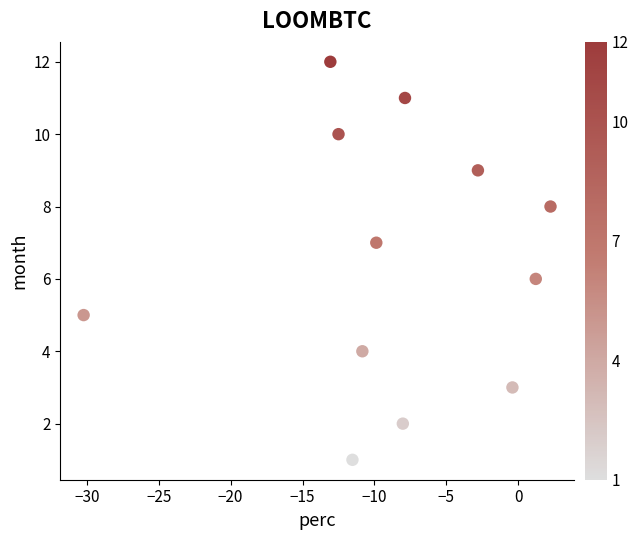

What is the range of Y values (max minus min)?

11